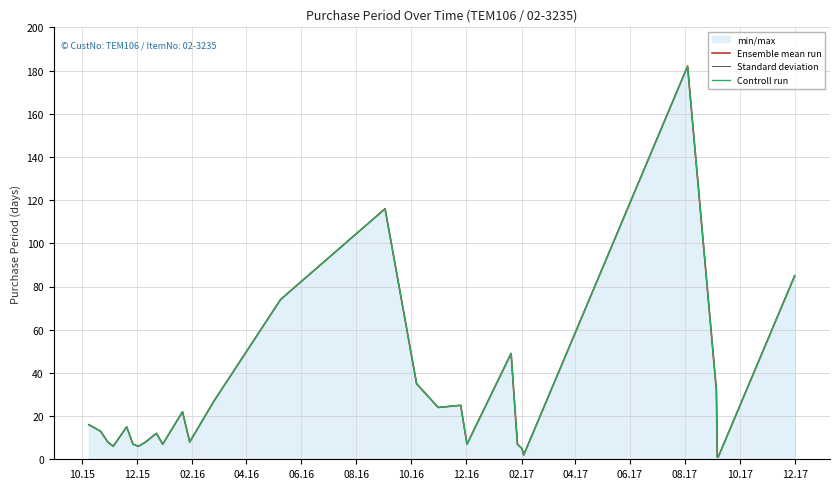

What is the smallest value displayed?

1